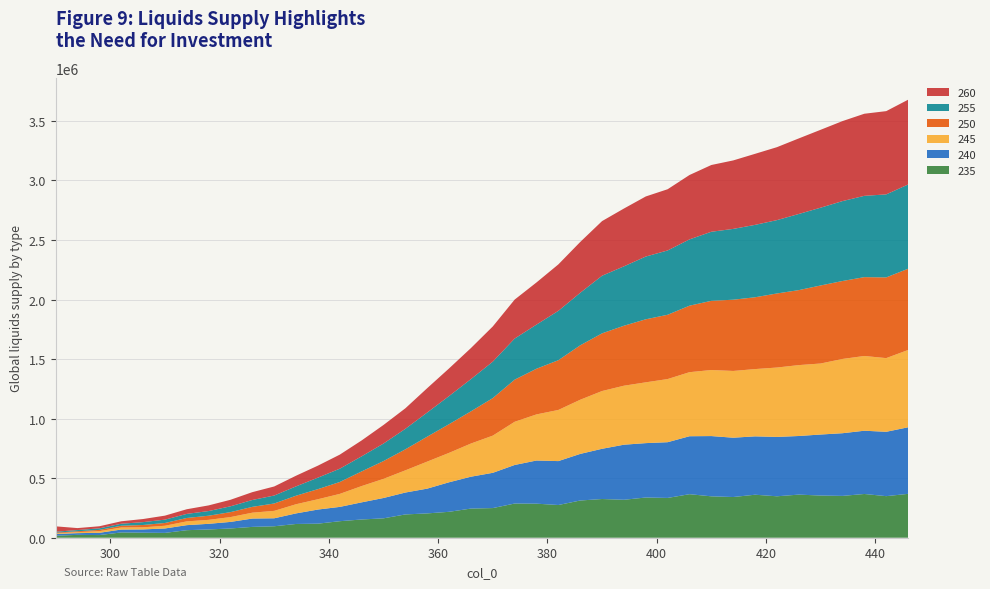

Reading left to right, what are all the values shown in this chart?

235: 16995.8	24017.3	22300.5	44434.0	42357.9	40573.9	63328.2	69289.5	77761.4	91000.4	96170.8	115529.0	118047.8	138758.2	153151.0	162812.6	195558.7	204248.8	217646.4	244777.9	248970.0	287089.8	285964.9	274676.6	312518.4	325051.2	318621.7	337726.5	334112.2	365503.1	347631.4	341724.5	361057.4	347923.0	362004.2	354215.5	351206.9	367334.9	349083.2	368337.2
240: 14315.4	14420.6	19006.0	24247.2	27406.5	37091.6	42256.3	47521.3	55016.4	70020.5	67078.2	88765.8	118589.4	120096.3	143854.4	170804.8	183846.5	207955.6	248027.4	267617.2	296057.3	323730.8	362405.1	368717.0	391322.8	421760.2	462453.8	456639.1	468002.5	486703.2	505968.3	498139.4	490132.2	498542.8	492170.0	512391.1	526345.5	531124.6	540372.3	559006.2
245: 5856.9	8695.8	13850.1	17252.8	17633.2	22838.5	31708.8	33275.2	40541.9	49273.4	62284.2	76940.5	86586.6	109152.6	136766.7	160674.2	186465.0	226970.3	246887.8	278556.7	312281.5	362639.8	387131.3	429530.0	454800.6	485036.1	495369.9	510476.4	530214.2	537903.7	554688.0	560549.6	564907.3	582665.0	595322.9	596319.4	623563.0	627676.9	618701.1	649035.2
250: 5627.1	7315.6	10553.0	14663.9	19605.5	23139.6	28472.3	34705.2	41619.2	48922.4	61882.6	71659.2	84747.4	99945.9	123095.9	149436.7	176366.0	209486.3	240937.4	270290.7	315096.0	353762.3	383574.3	417708.0	456992.8	484356.6	503636.8	529389.7	539860.4	558408.5	580938.8	598264.3	603023.3	621932.5	629717.4	655300.6	654614.4	662034.8	677723.7	682110.0
255: 7817.5	9917.6	13017.9	16872.9	23966.1	28164.3	34327.1	39179.7	48940.1	57742.8	66975.1	78430.4	96540.2	111717.4	126626.6	147118.5	172226.2	202675.3	236114.3	270676.4	306136.8	345054.7	370576.7	414574.1	441012.1	483851.4	498788.6	526875.6	540163.8	556600.2	580036.3	594554.1	607977.4	615875.9	639317.6	653204.2	671023.7	682711.9	697092.5	707456.6
260: 44956.6	16562.5	17501.4	20628.2	26017.6	33628.4	39123.7	47497.7	54751.3	65765.2	75984.8	89540.1	100781.3	118019.9	133382.1	155896.0	172306.4	204476.9	232013.4	260649.9	295458.5	327225.3	354017.3	389937.1	426716.7	458712.8	485387.6	504549.1	513996.8	540641.5	560564.4	574993.1	596564.0	612527.2	634441.3	654116.8	671726.8	689334.8	699133.1	711915.3